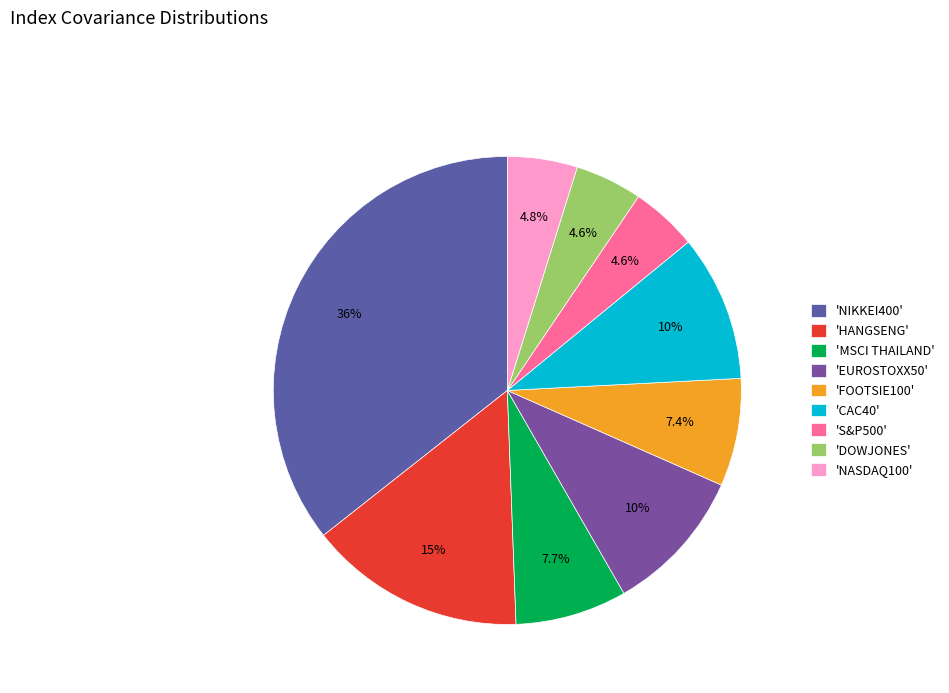

Count the number of slices in the pie.

9